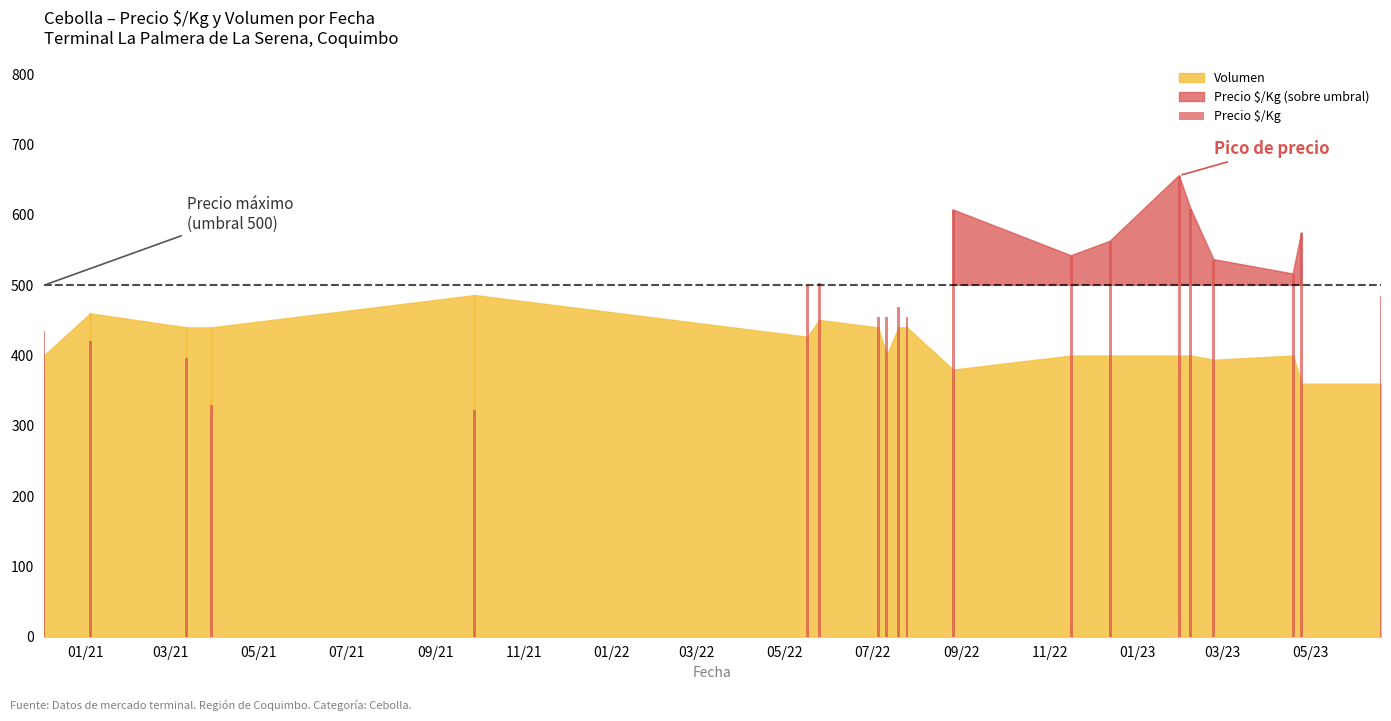

Which label corresponds to the smallest value in the chart?

09/21